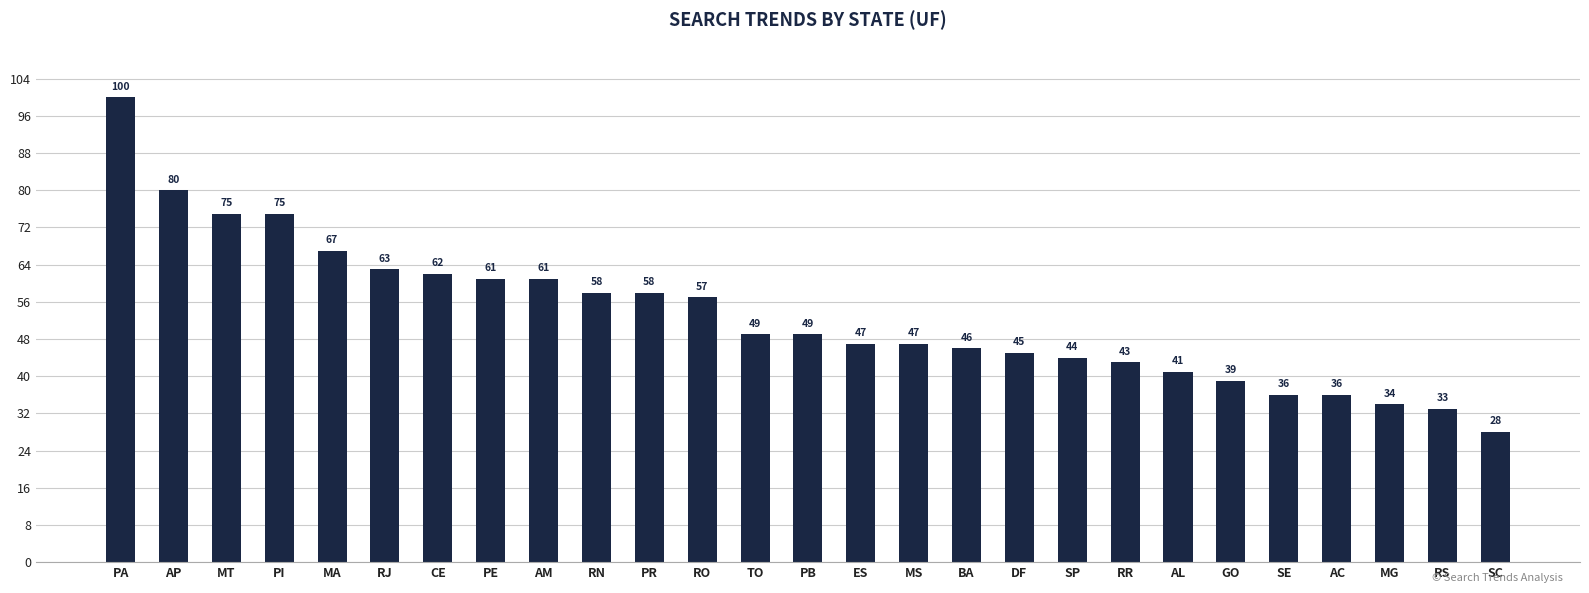

Which has a higher value, AL or GO?

AL